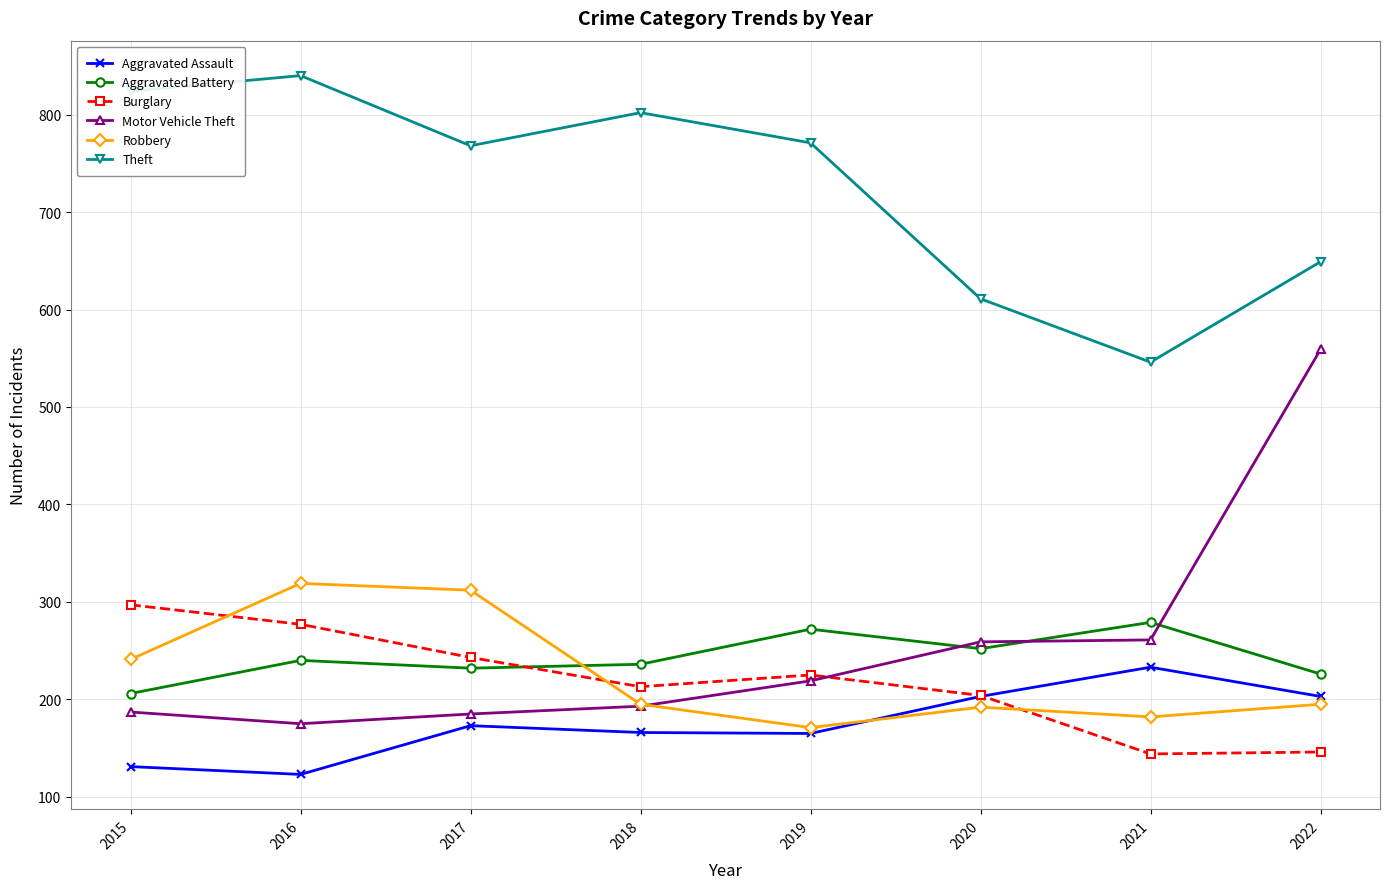

Which category has the lowest value in the Aggravated Assault series?

2016